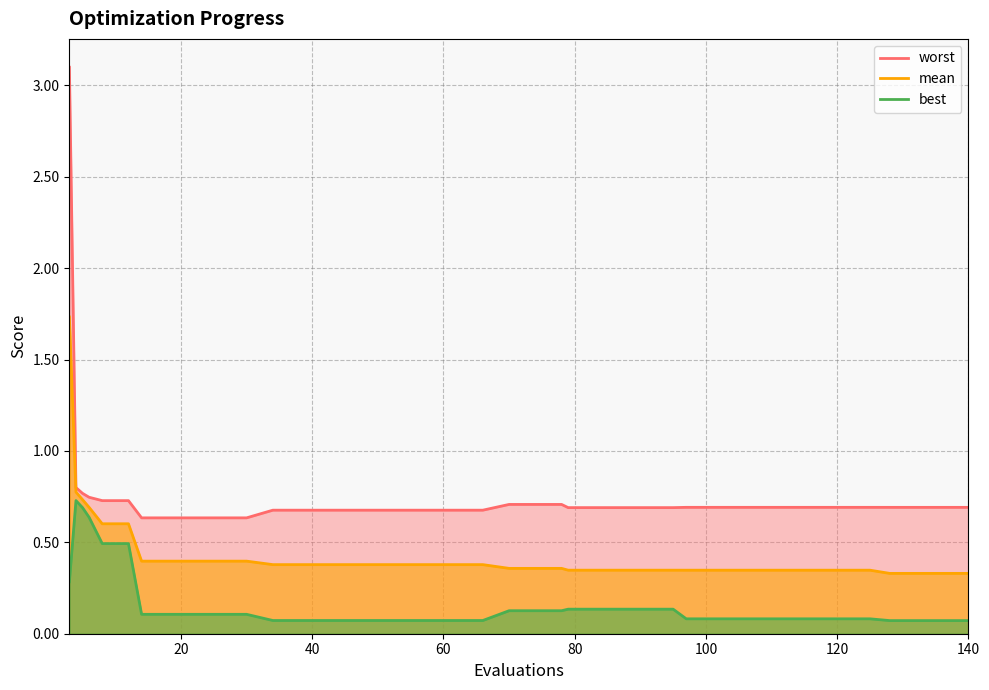

Which series changed the most between 3 and 113?

worst